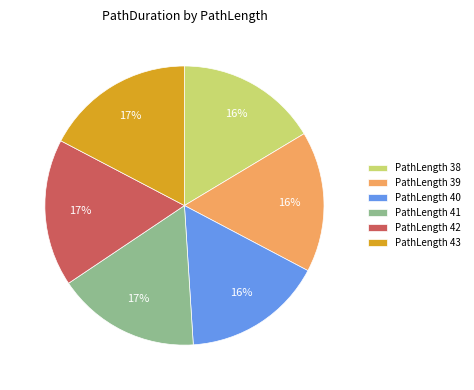

To the nearest percent, what portion does PathLength 42 represent?

17%